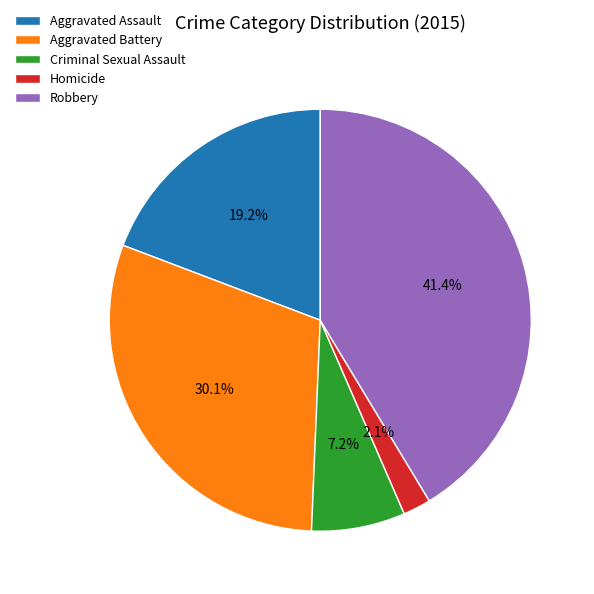

How many segments does this pie chart have?

5